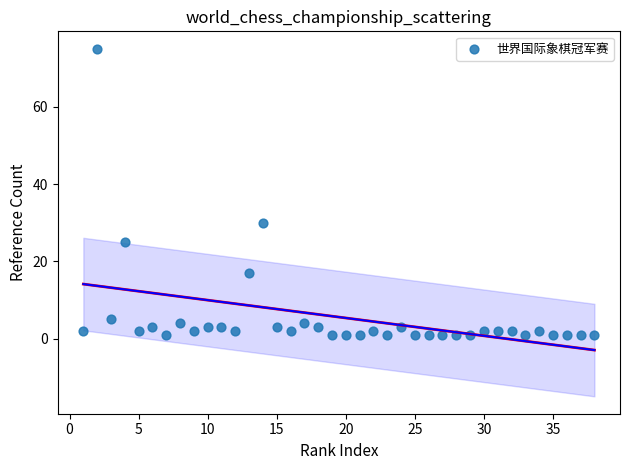

What Y value in the scatter plot is closest to 38?

30